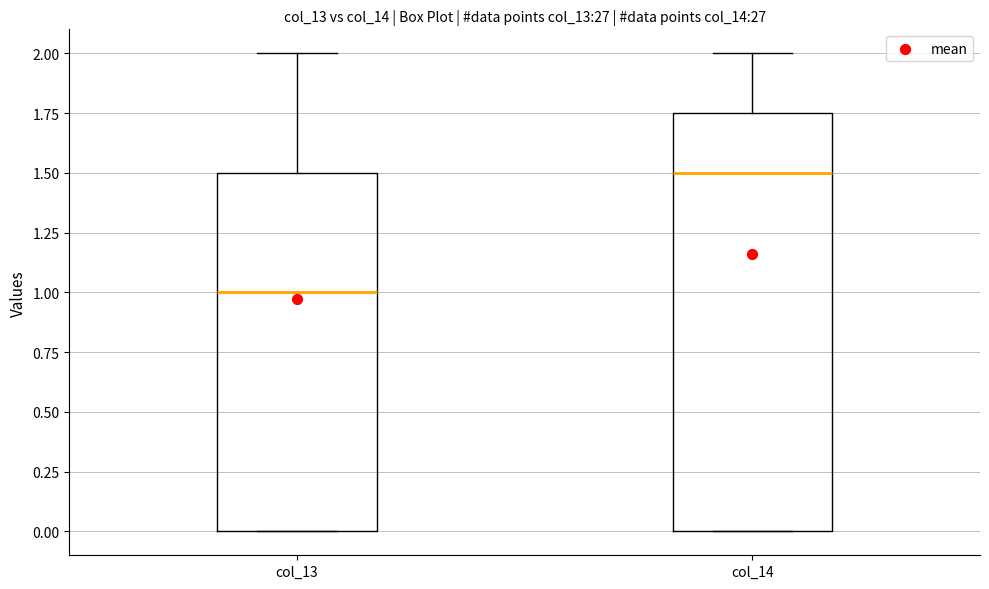

Which box's median line is the lowest?

col_13